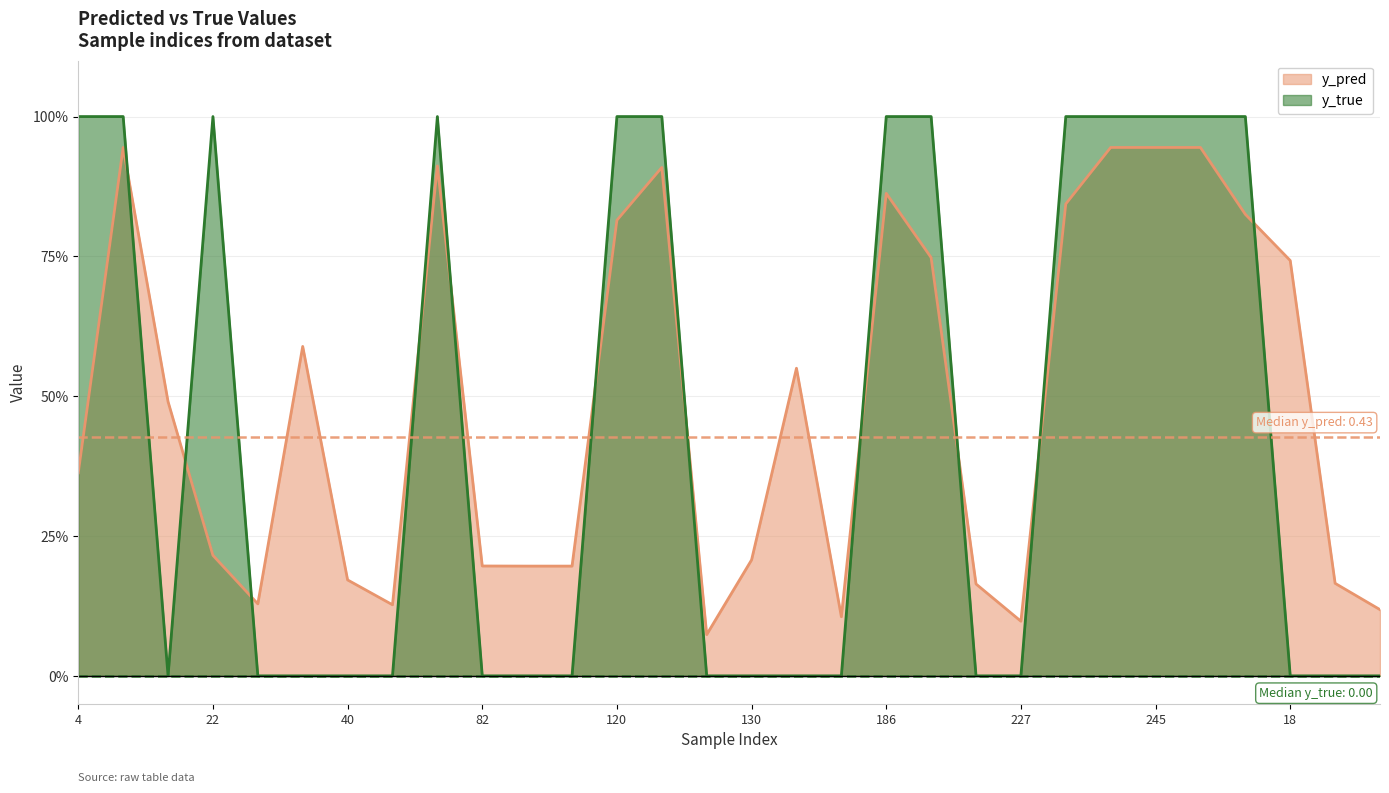

After their last crossing, which series has the higher values: y_pred or y_true?

y_pred